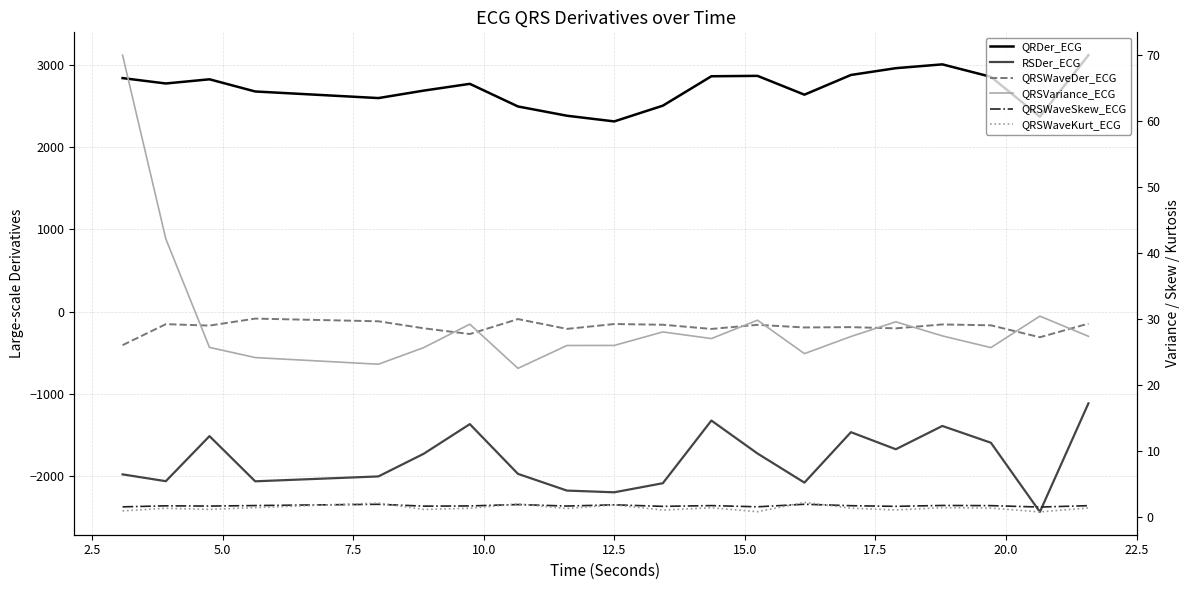

True or false: QRSWaveKurt_ECG and RSDer_ECG cross at least once.

False